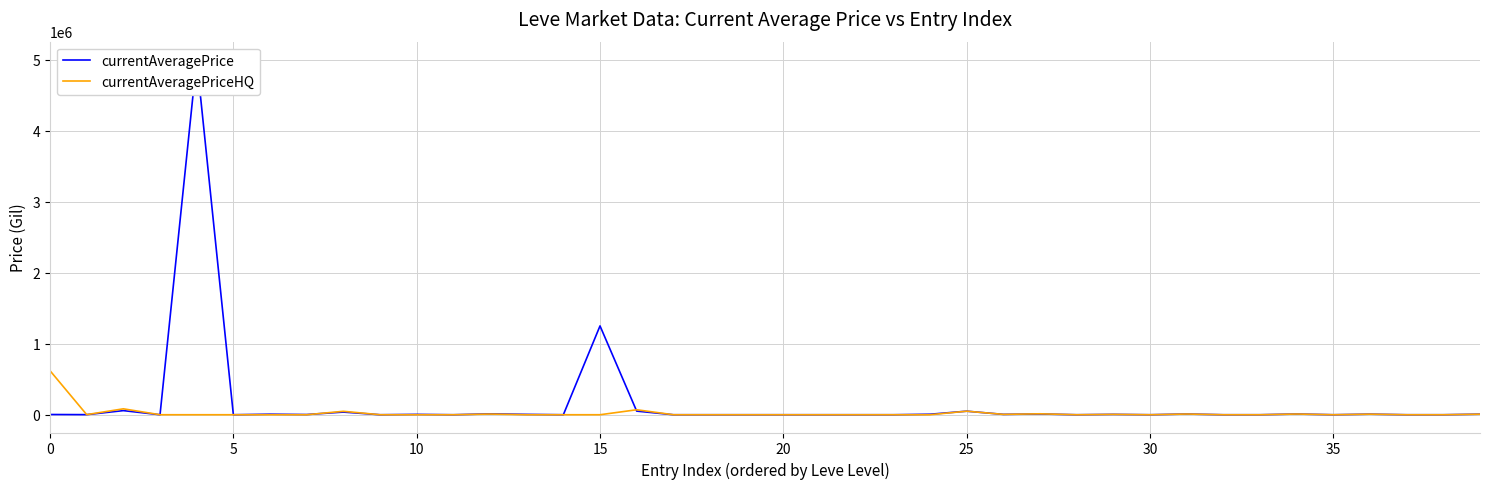

How many values in the currentAveragePrice series are below 2800?

20